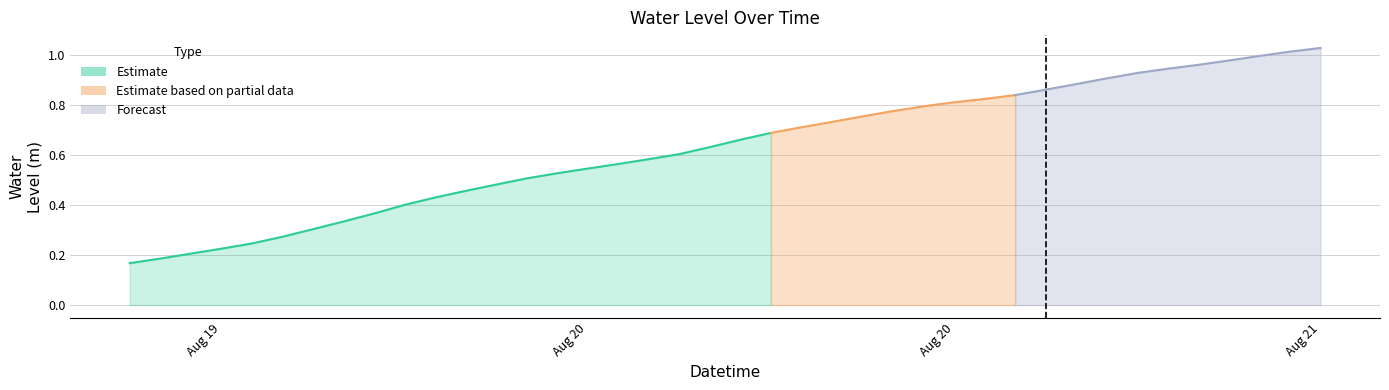

What is the minimum value shown in the chart?

0.2